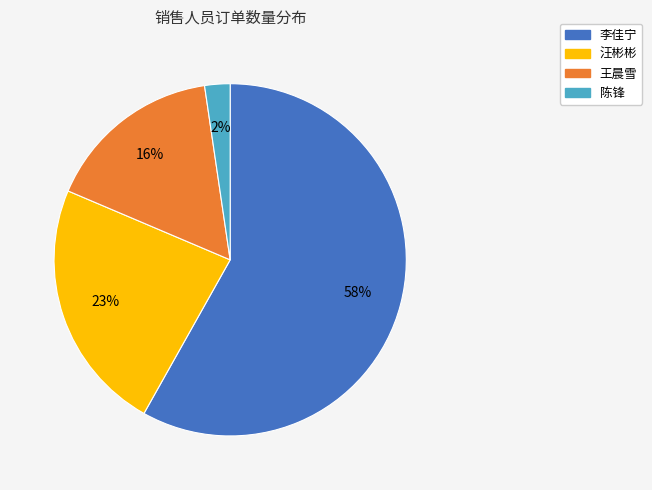

Which category has the biggest portion of the pie?

李佳宁